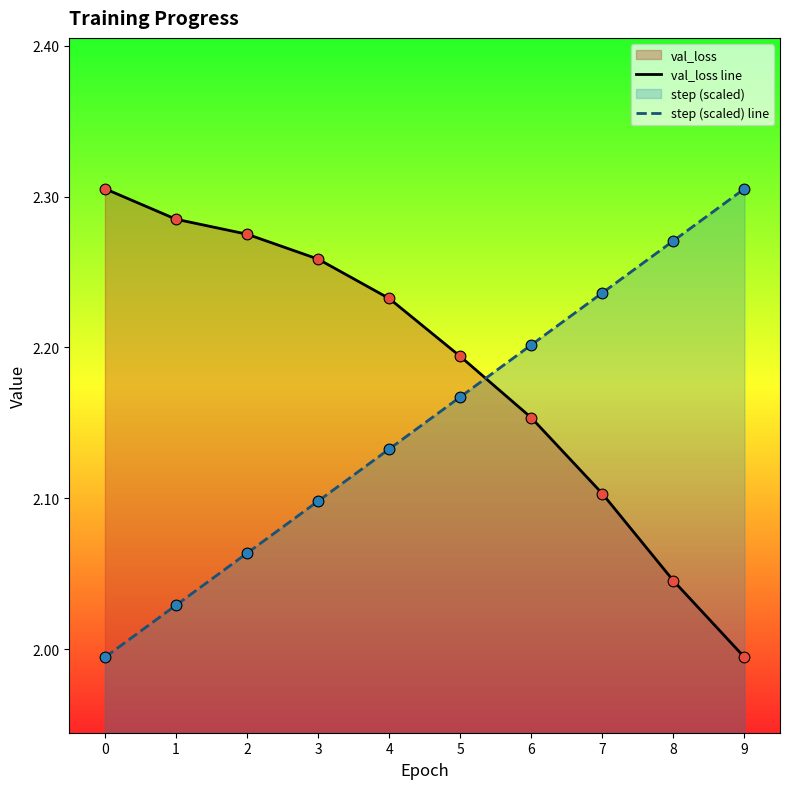

Which series contains the lowest Y value?

val_loss line